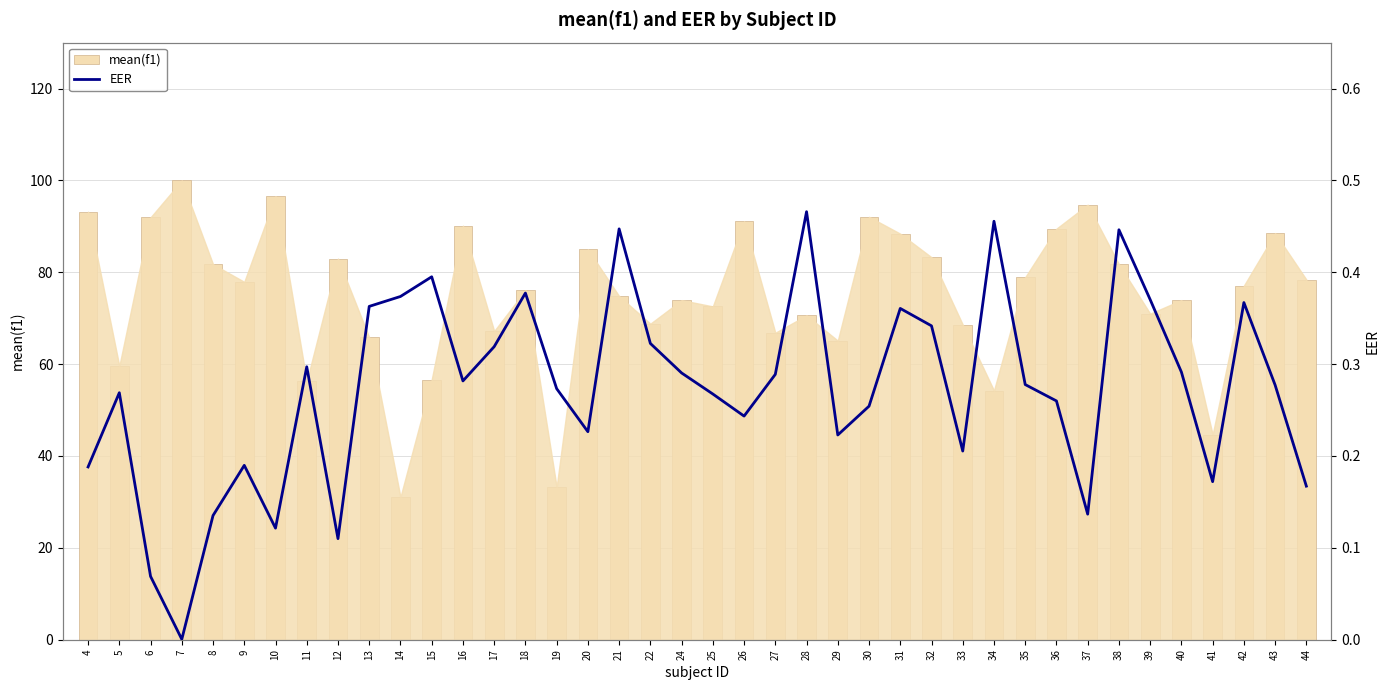

Is the value of EER at 30 greater than the value of mean(f1) at 34?

No